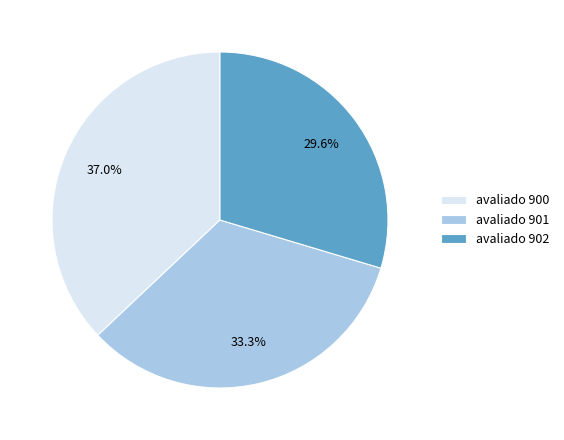

Which has a higher value, avaliado 900 or avaliado 902?

avaliado 900